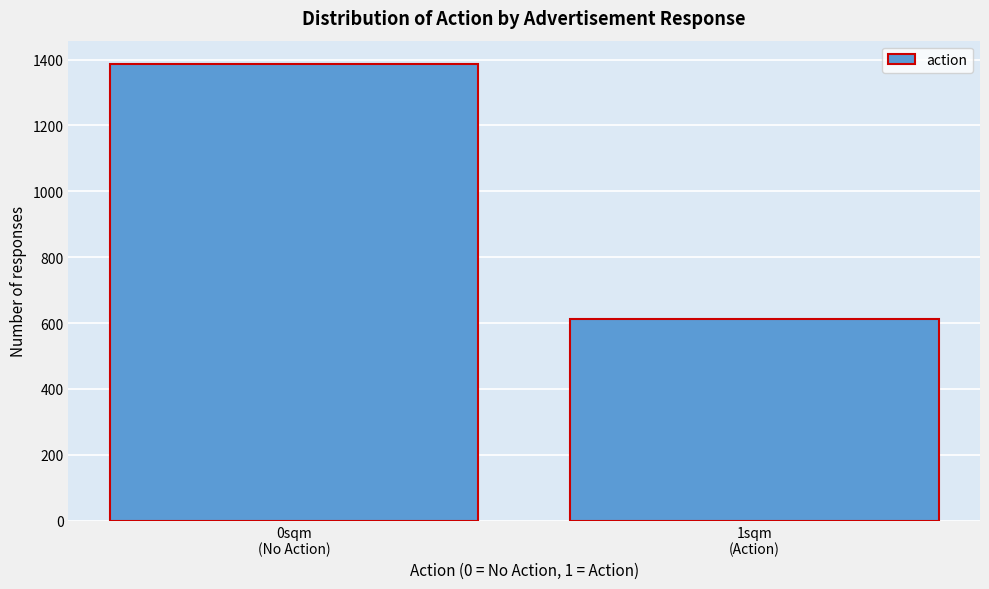

Reading left to right, extract all data points from this chart.

1388	612